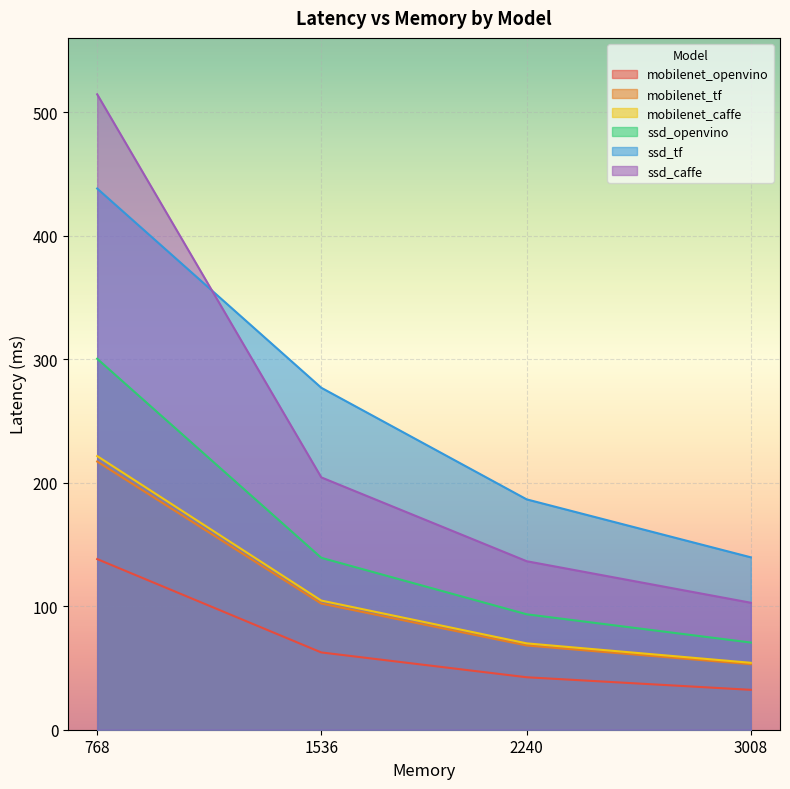

Which series changed the most between 768 and 1536?

ssd_caffe